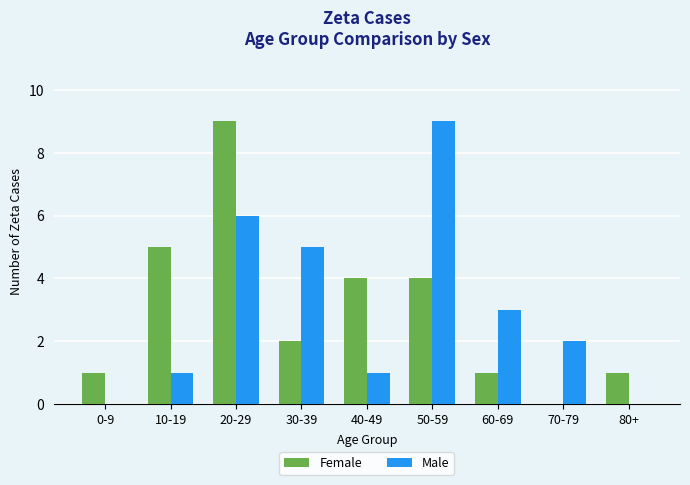

Which series changed the most between 0-9 and 20-29?

Female